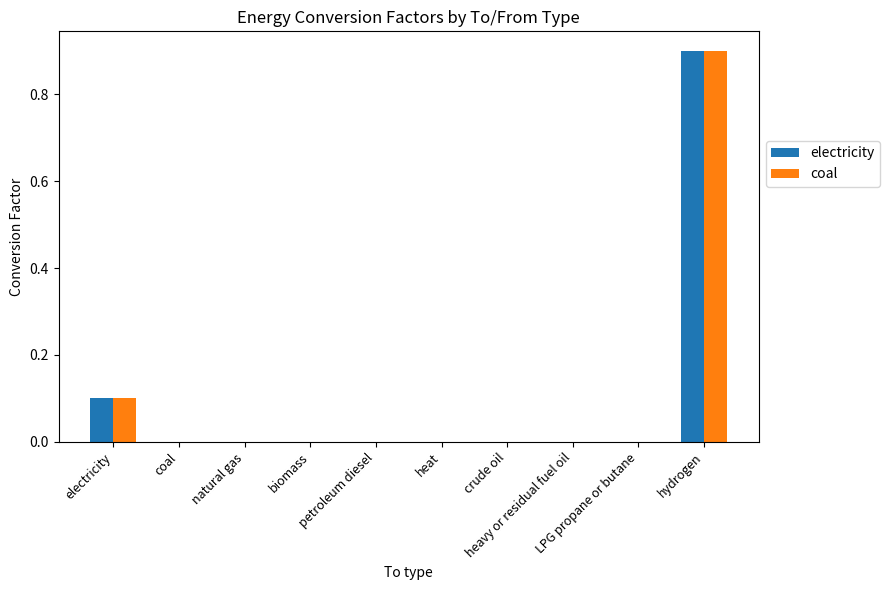

Count the electricity values in the range 0 to 1.

10